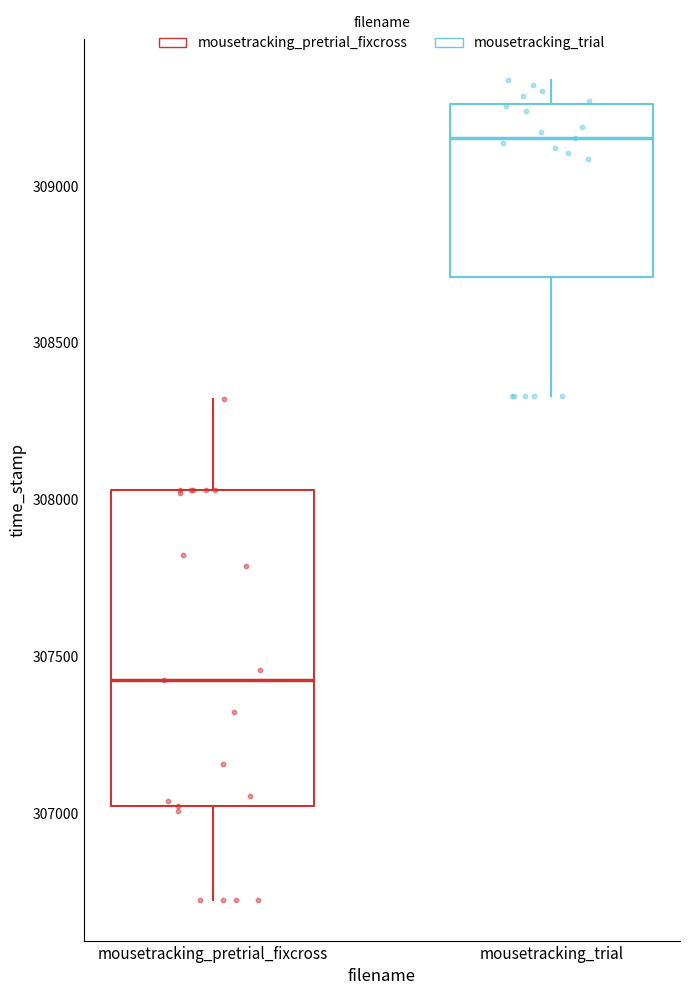

Reading left to right, transcribe this box plot: for each box, give where its median line is, the range the box spans, and where its two whiskers end, as read against the y-axis. The values are not printed on the chart, so give them approximately, as read against the axis.

mousetracking_pretrial_fixcross: median 307400, box 307000 to 308050, whiskers 306700 to 308300
mousetracking_trial: median 309150, box 308700 to 309250, whiskers 308350 to 309350